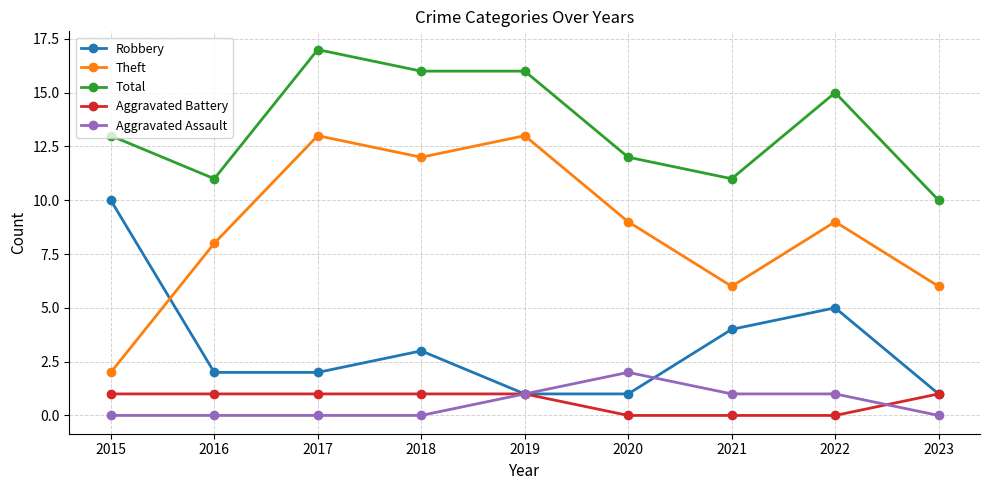

The Aggravated Assault series shows 1 at 2021. True or false?

True